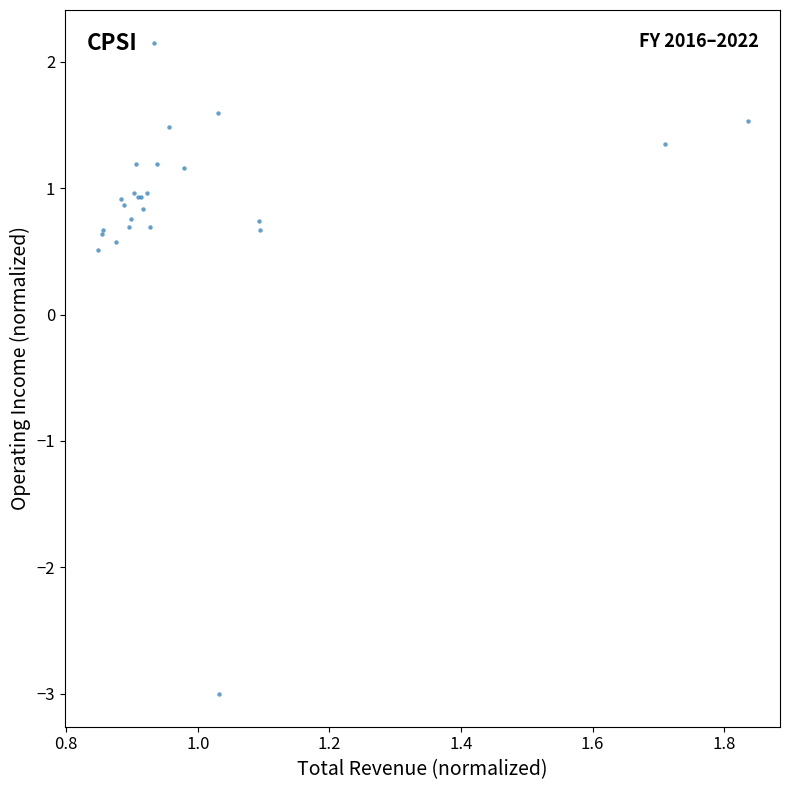

What Y value in the scatter plot is closest to 0?

0.5